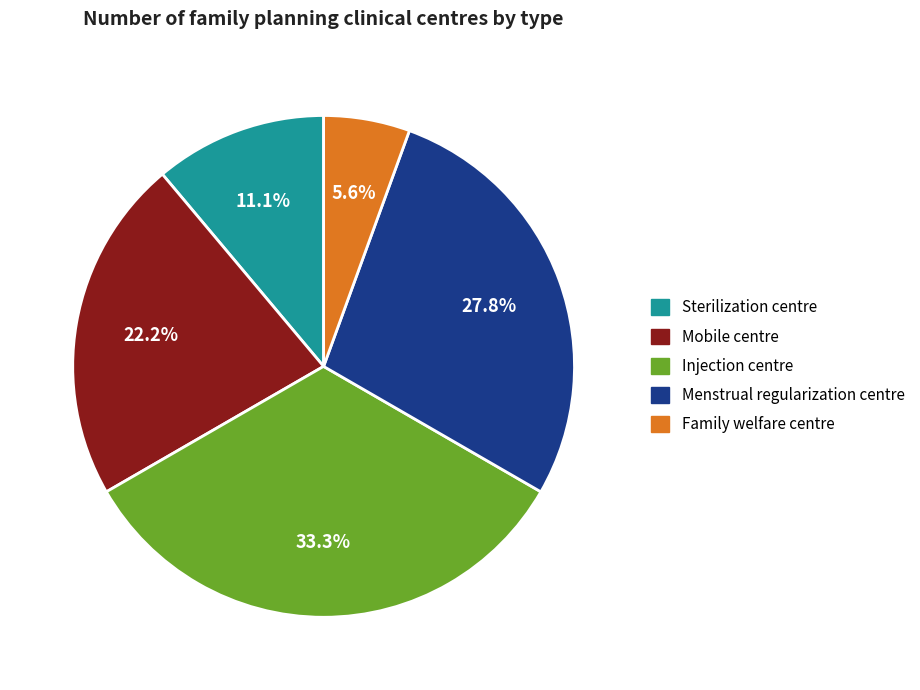

To the nearest percent, what is the average slice percentage?

20%